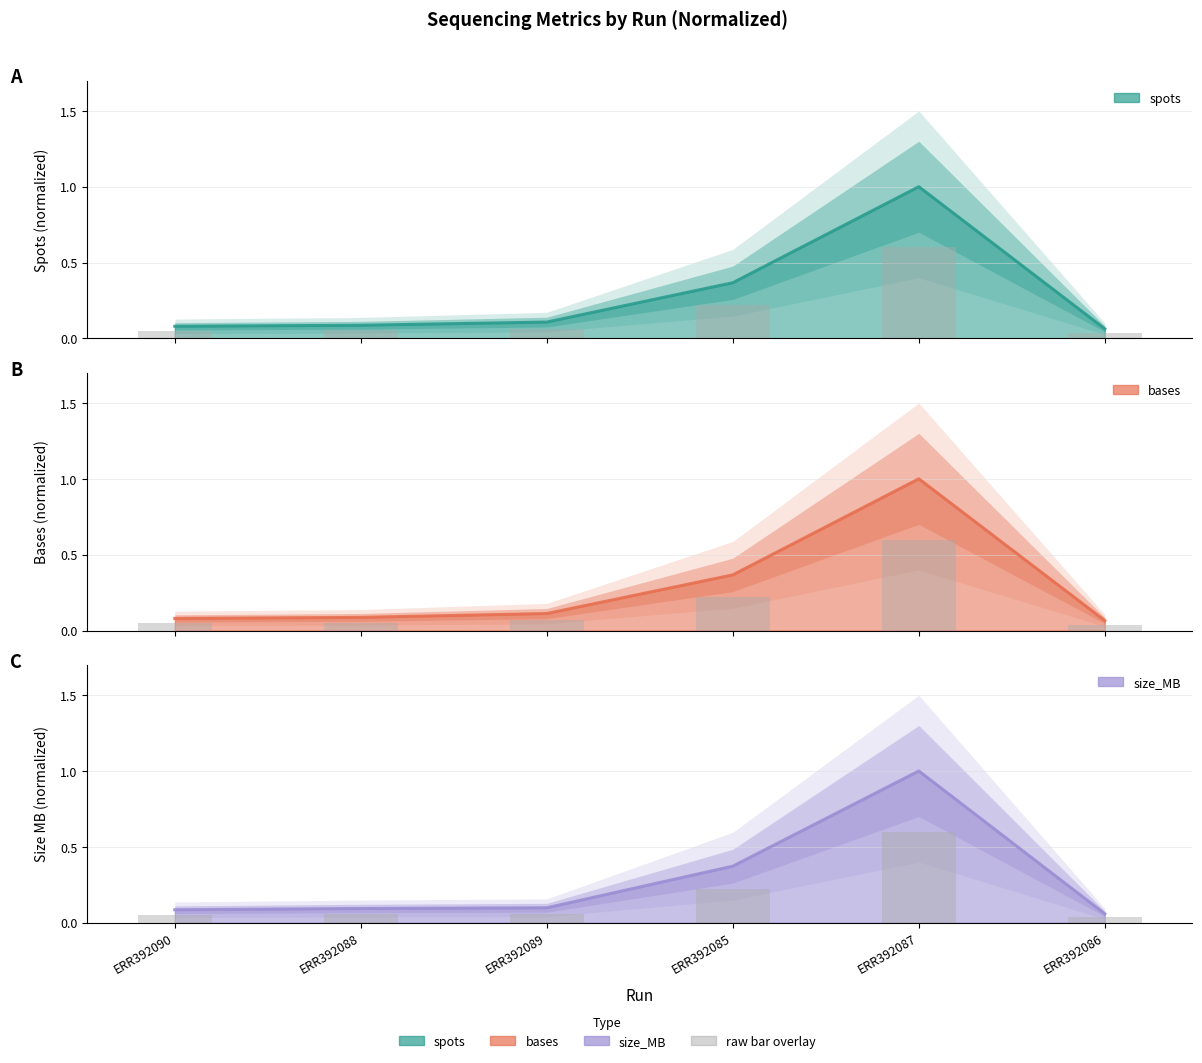

Rank the series at ERR392090 from highest to lowest value.

size_MB, spots, bases